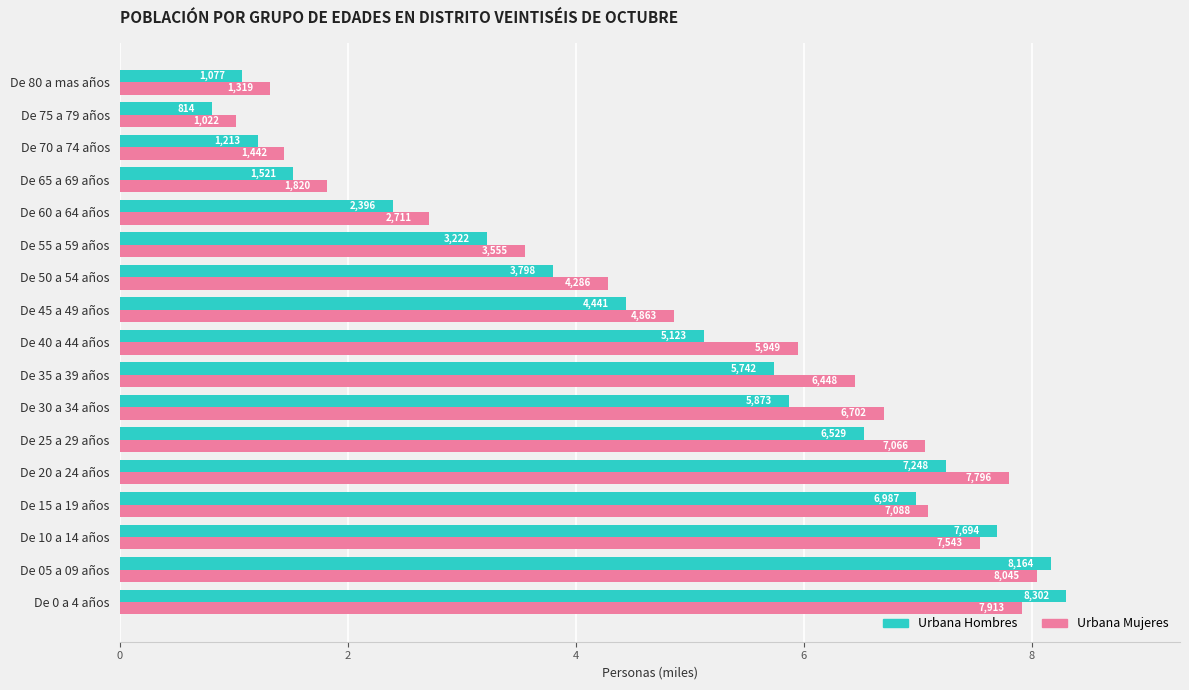

Reading left to right, extract all data points from this chart.

Urbana Hombres: 8.3	8.2	7.7	7.0	7.2	6.5	5.9	5.7	5.1	4.4	3.8	3.2	2.4	1.5	1.2	0.8	1.1
Urbana Mujeres: 7.9	8.0	7.5	7.1	7.8	7.1	6.7	6.4	5.9	4.9	4.3	3.6	2.7	1.8	1.4	1.0	1.3